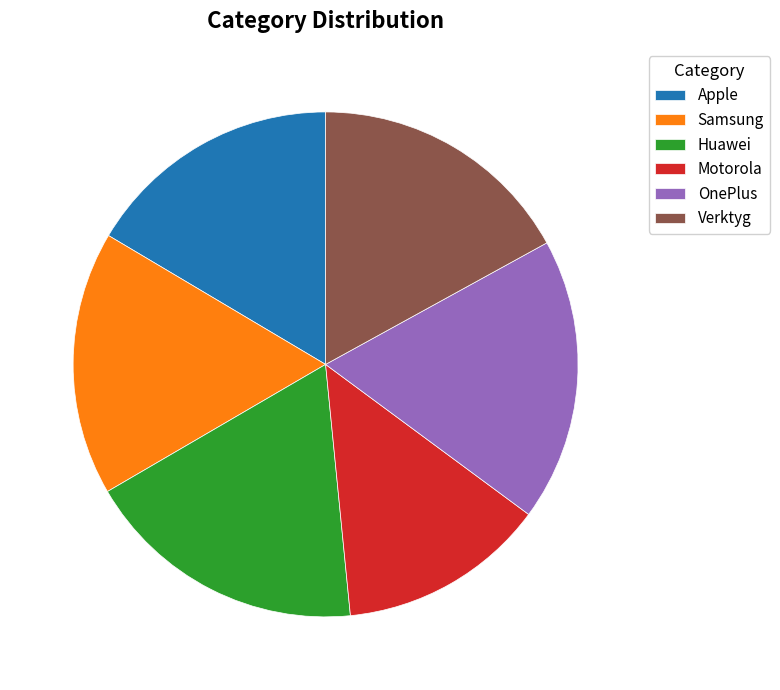

Does Motorola represent more than half of the total?

No